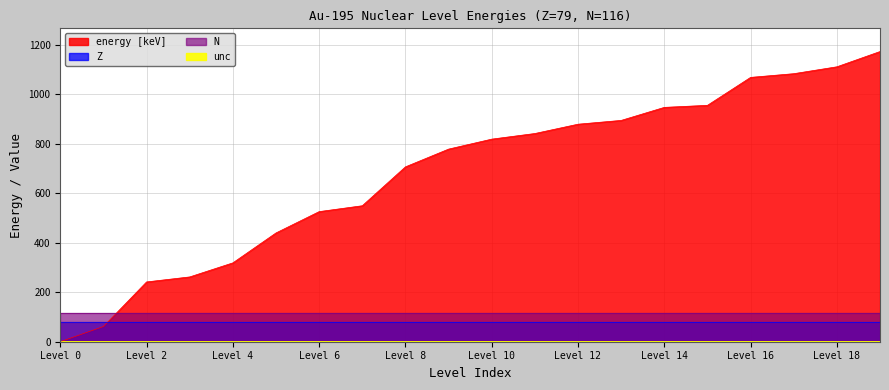

True or false: unc and energy [keV] cross at least once.

False